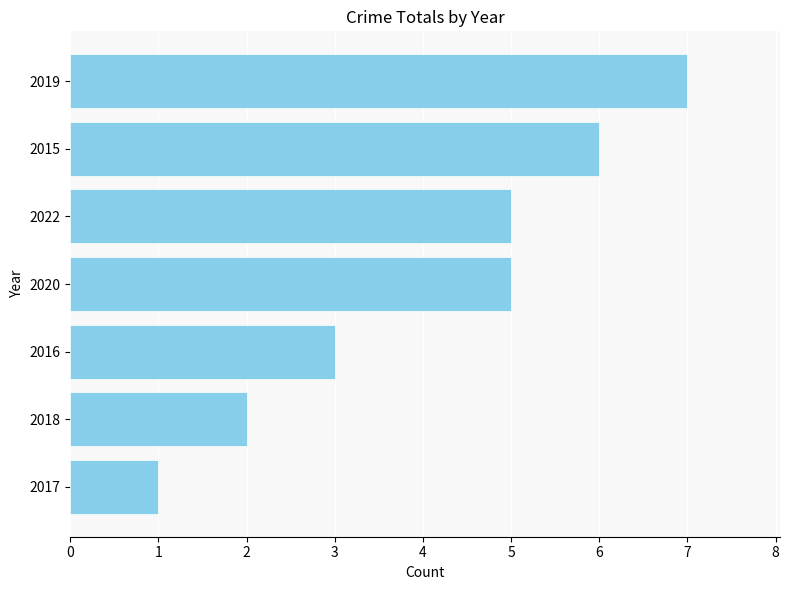

Reading top to bottom, list all the values displayed in this chart.

7	6	5	5	3	2	1